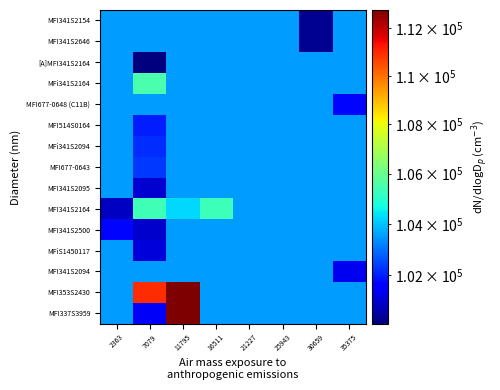

At how many categories does at least one series exceed 100136?

8